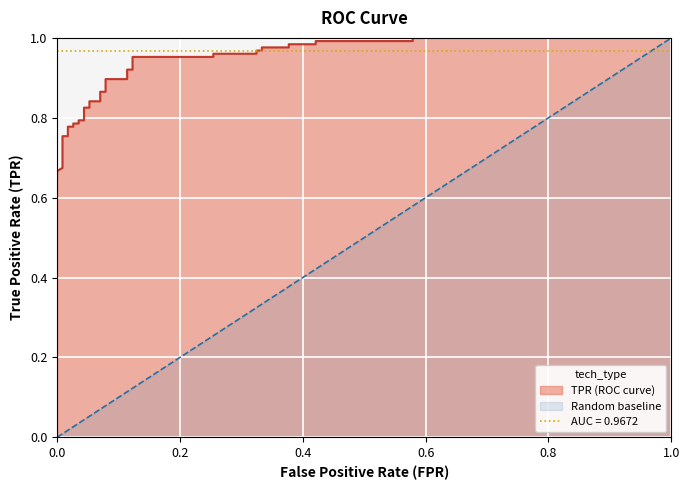

What is the label of the 38th point from the right?

tpr